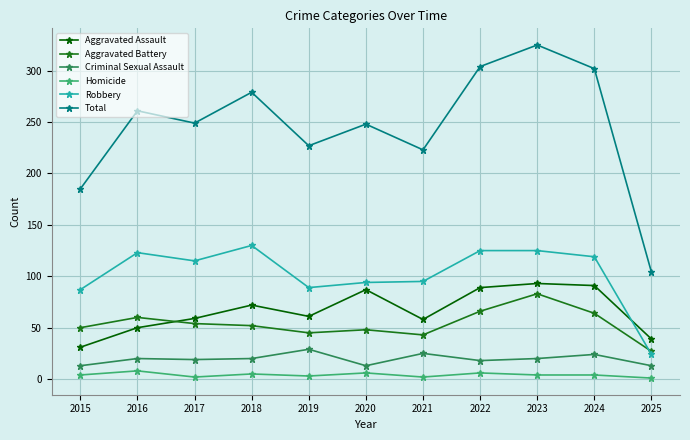

True or false: Aggravated Assault has a value of 50 at 2016.

True